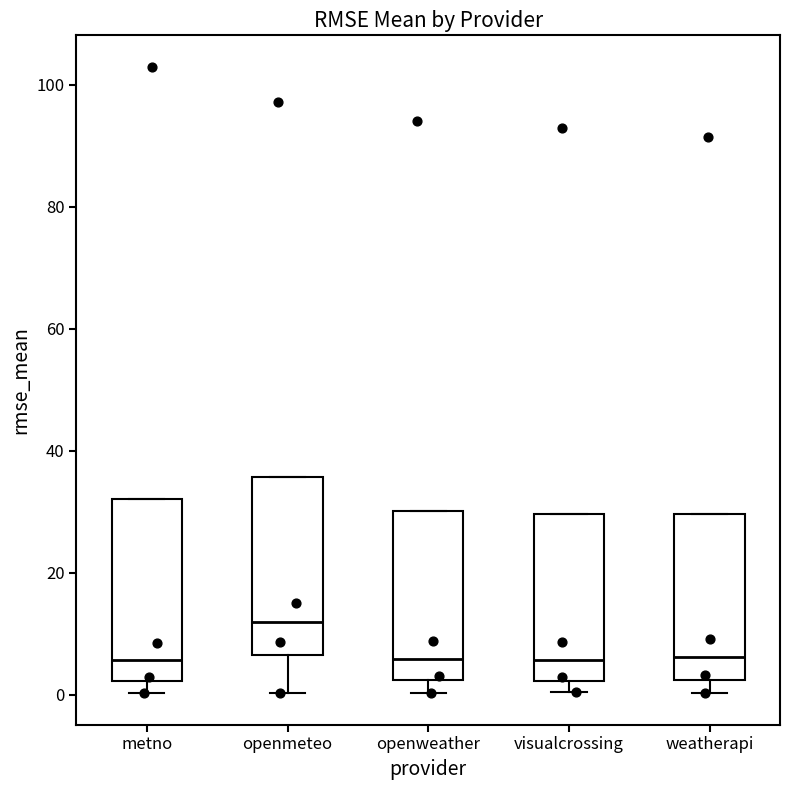

Reading left to right, read every box against the y-axis: the position of its median line, the range the box covers, and the ends of its whiskers. The values are not printed on the chart, so give them approximately, as read against the axis.

metno: median 6, box 2 to 32, whiskers 0 to 32
openmeteo: median 12, box 6 to 36, whiskers 0 to 36
openweather: median 6, box 2 to 30, whiskers 0 to 30
visualcrossing: median 6, box 2 to 30, whiskers 0 to 30
weatherapi: median 6, box 2 to 30, whiskers 0 to 30